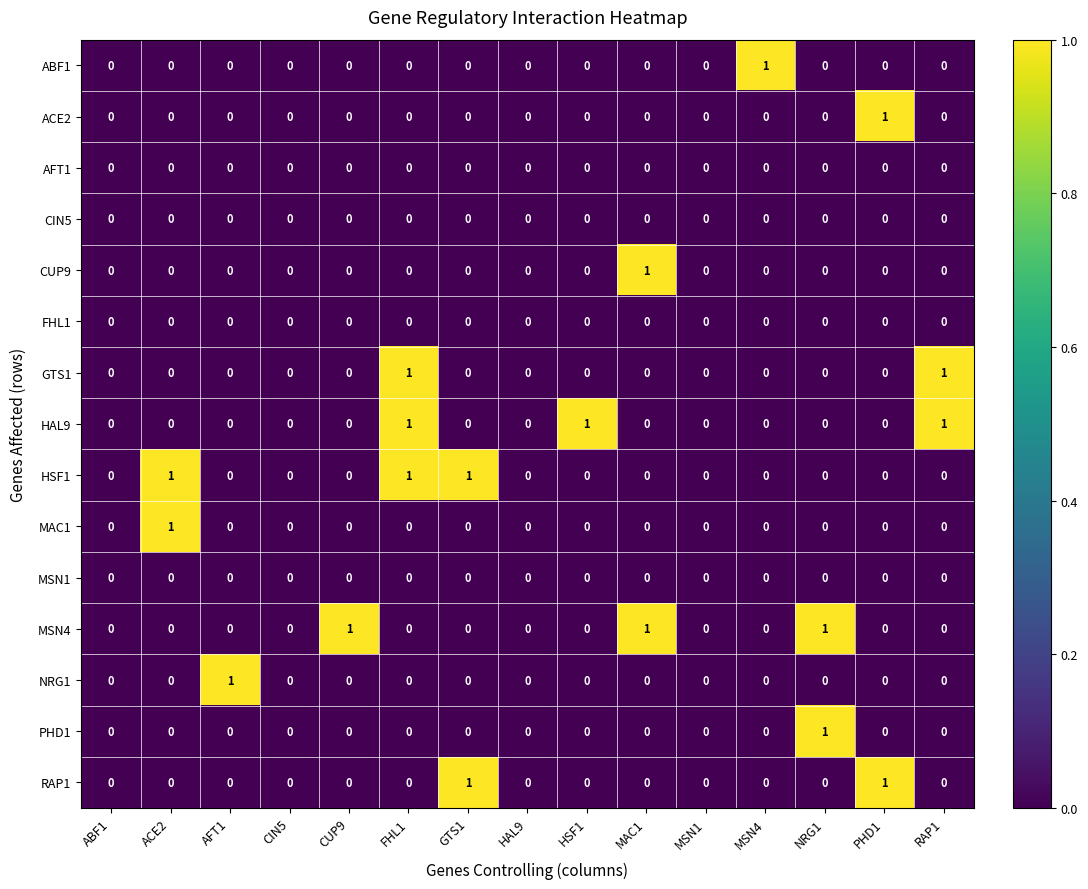

How many positive values does the MSN4 series have?

3